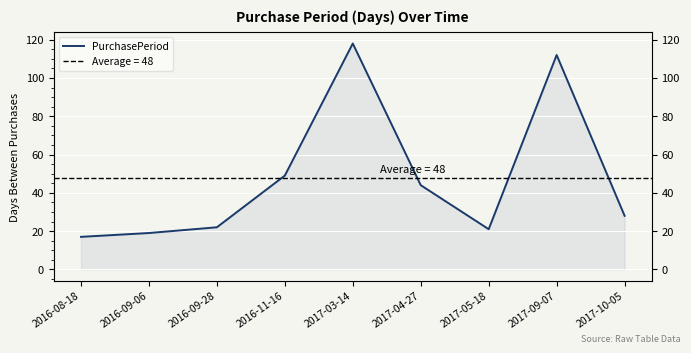

Reading right to left, transcribe all the data shown in this chart.

2017-10-05=28	2017-09-07=112	2017-05-18=21	2017-04-27=44	2017-03-14=118	2016-11-16=49	2016-09-28=22	2016-09-06=19	2016-08-18=17